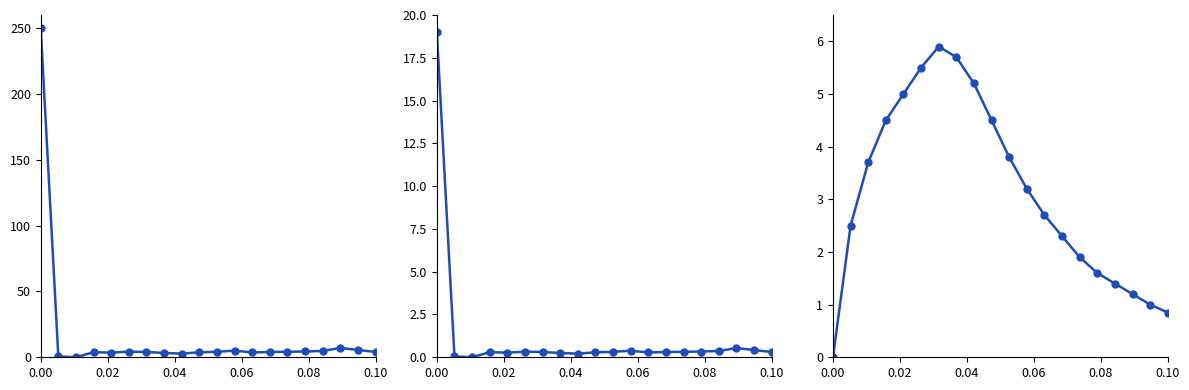

Which series has the largest range (max minus min)?

values